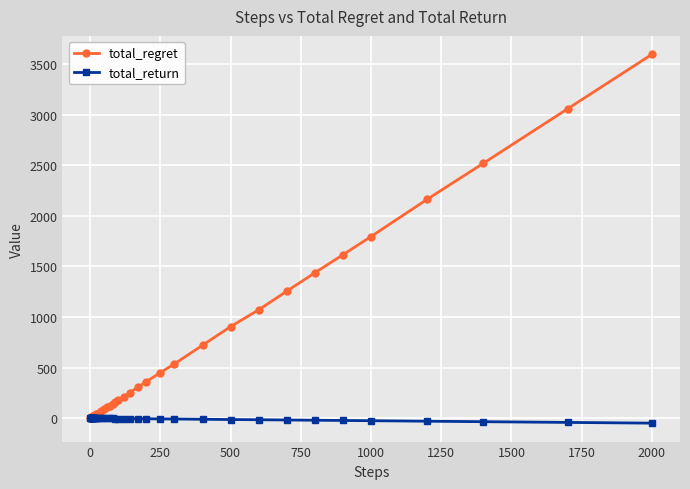

How many lines are shown in the chart?

2